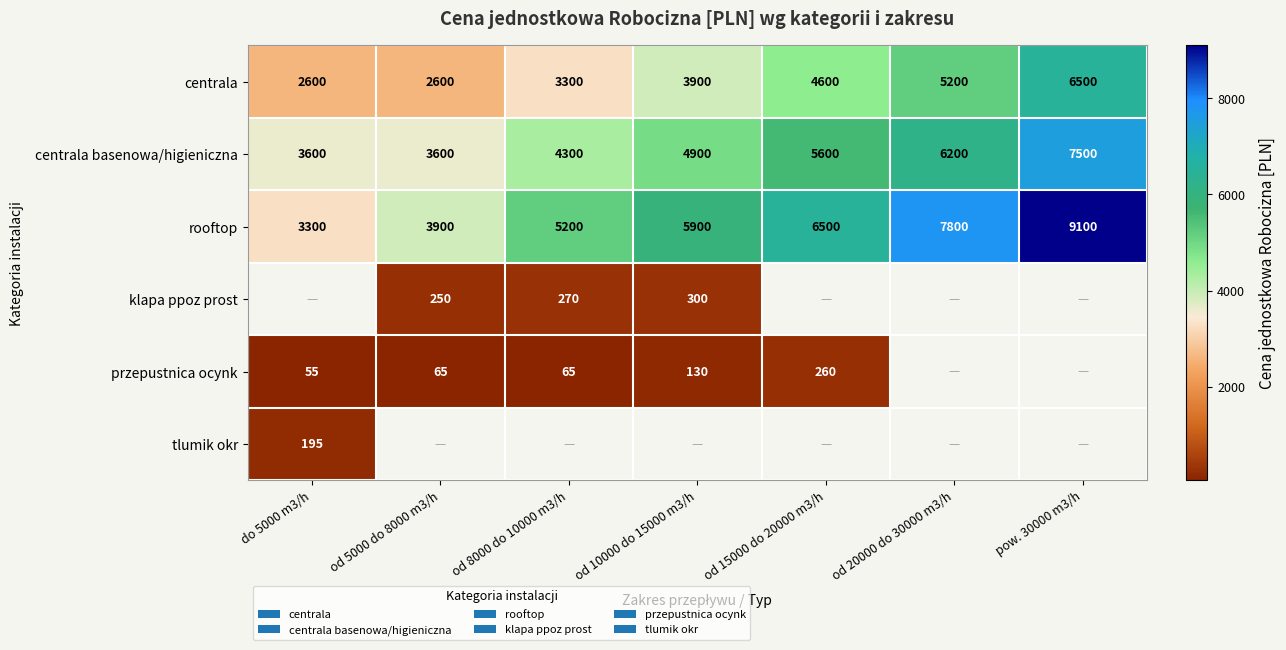

At which category does the chart reach its peak across all series?

pow. 30000 m3/h